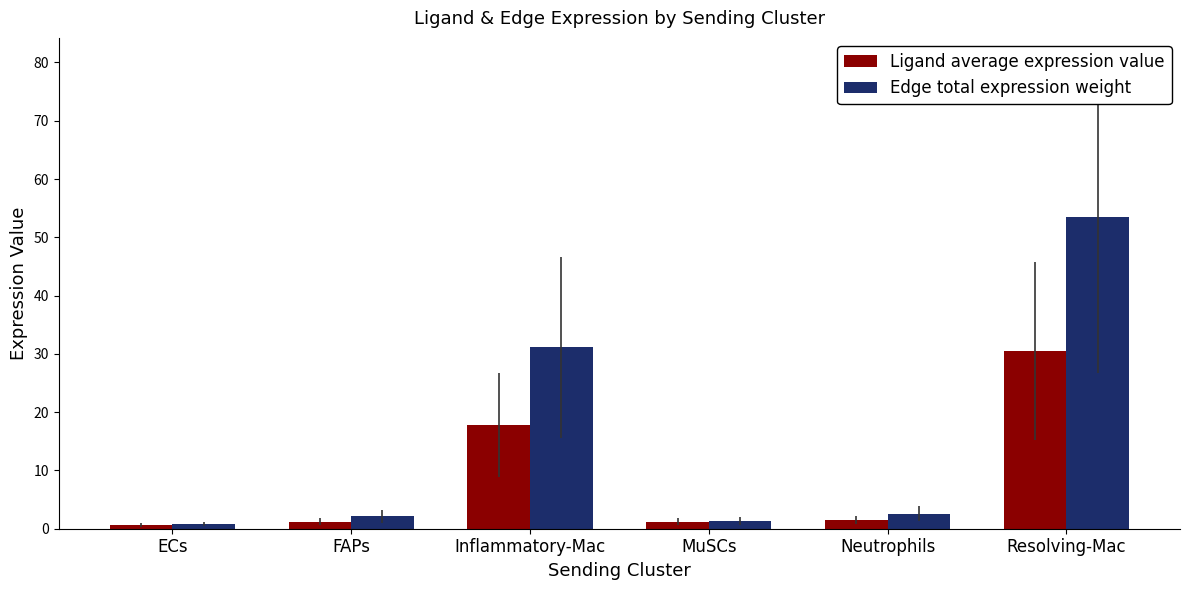

Which series has the widest spread of values?

Edge total expression weight